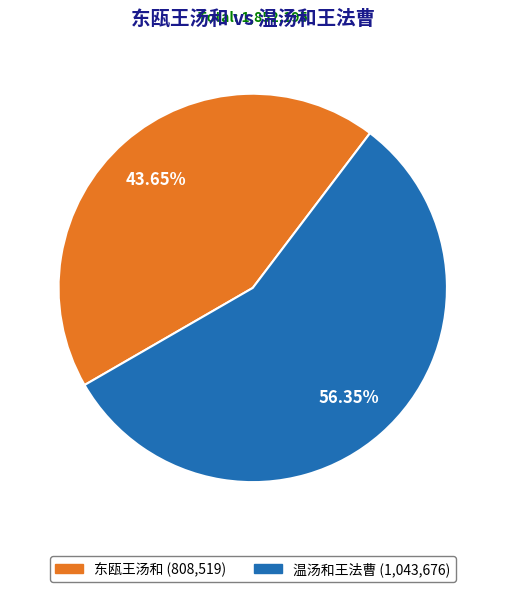

How many segments does this pie chart have?

2